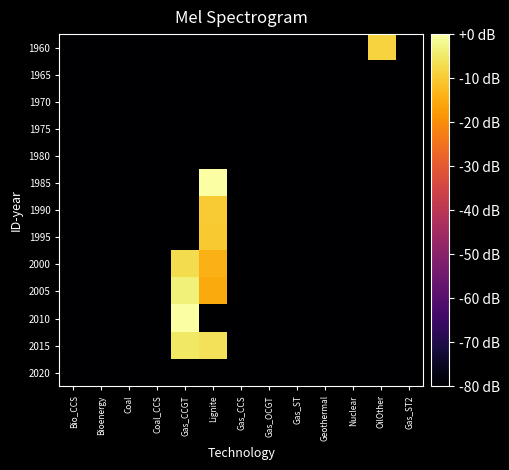

At which category does the chart reach its minimum across all series?

Bio_CCS